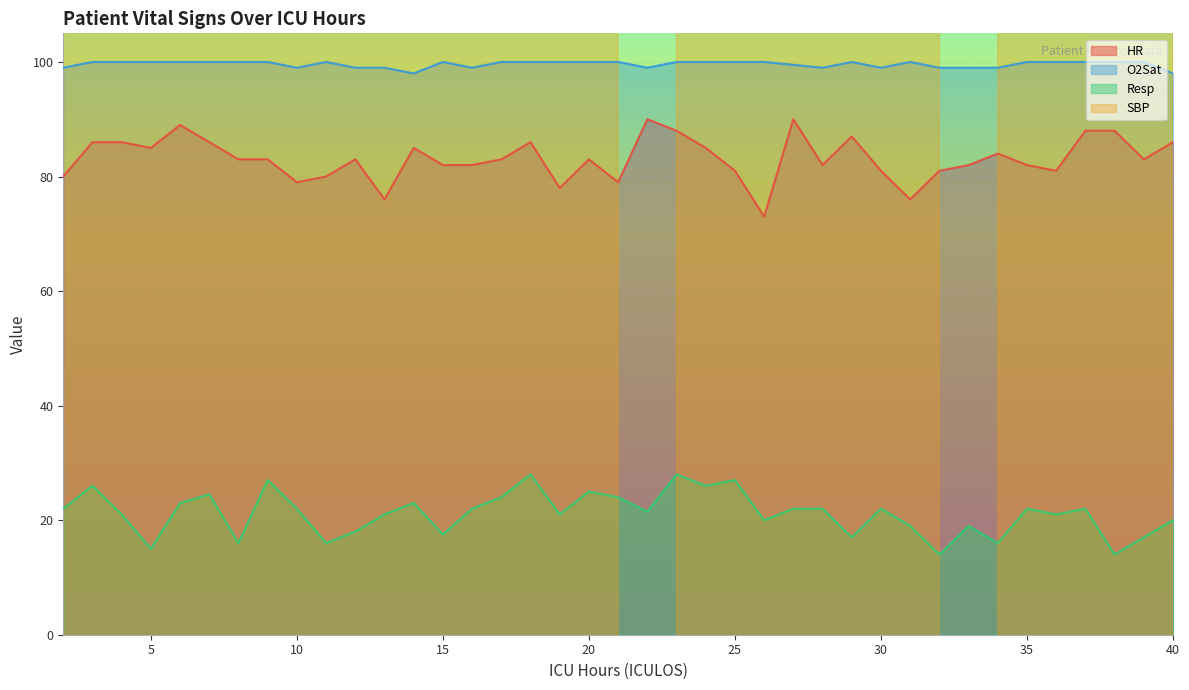

What is the sum of the O2Sat values at 40 and 3?

198.0